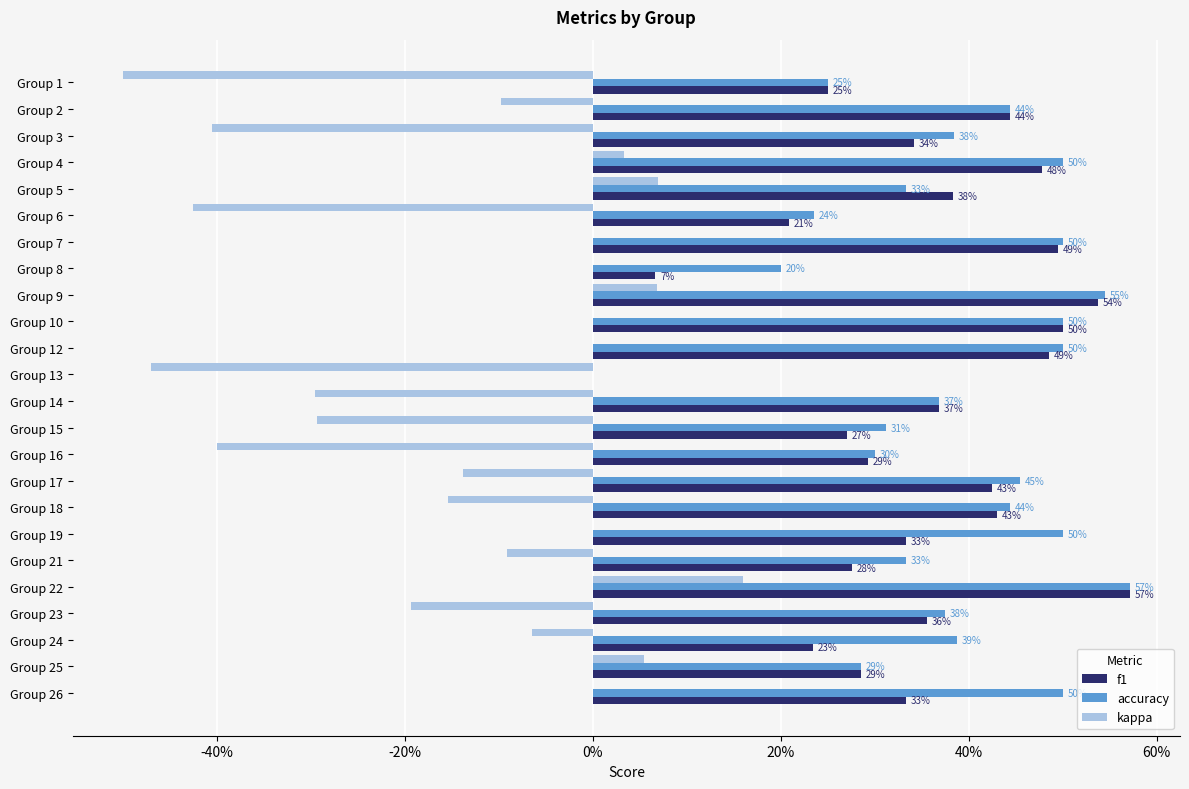

What is the difference between the maximum and minimum values in the f1 series?

0.6